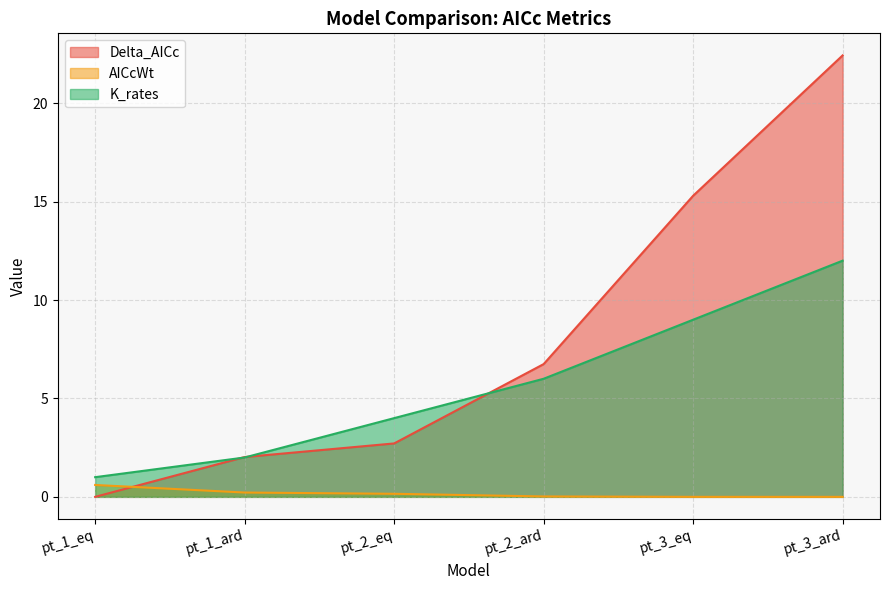

What is the difference between the maximum and minimum values in the AICcWt series?

0.6